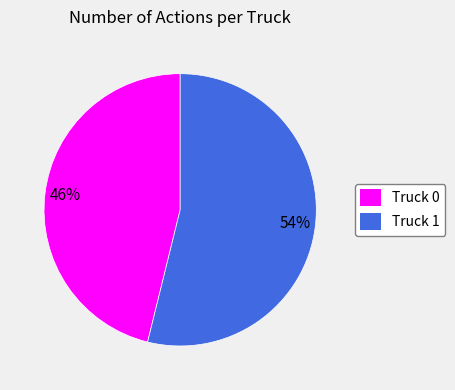

Count the number of slices in the pie.

2